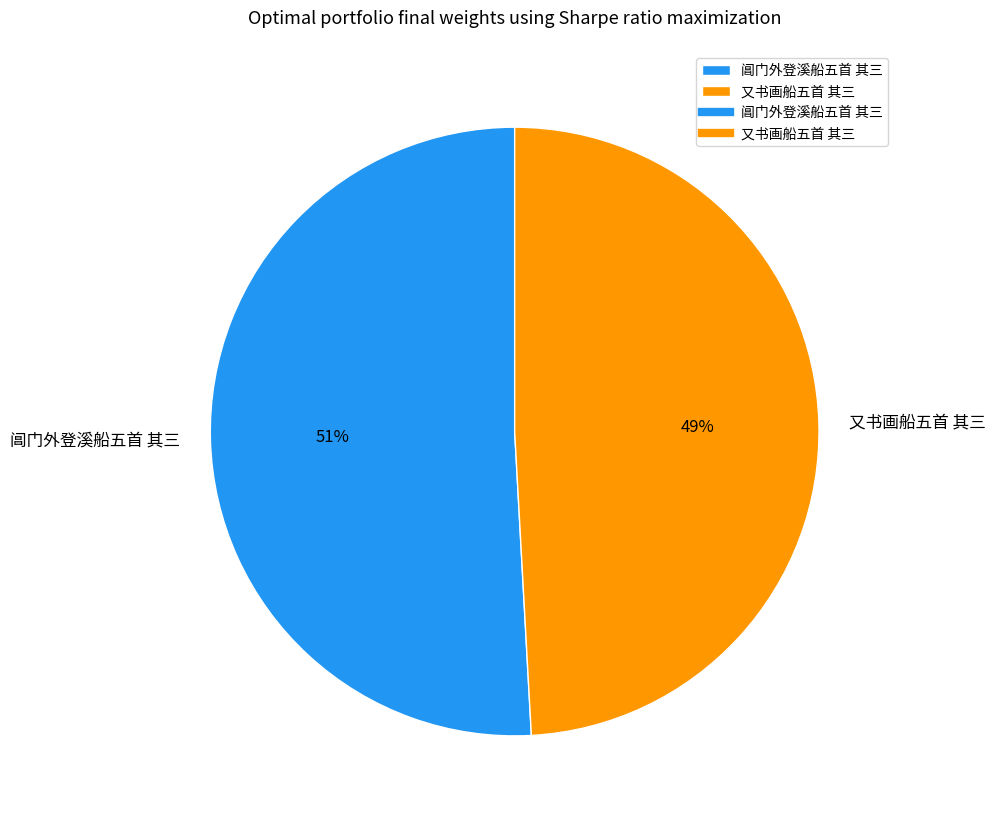

To the nearest percent, what is the difference between the largest and smallest slice percentages?

2%